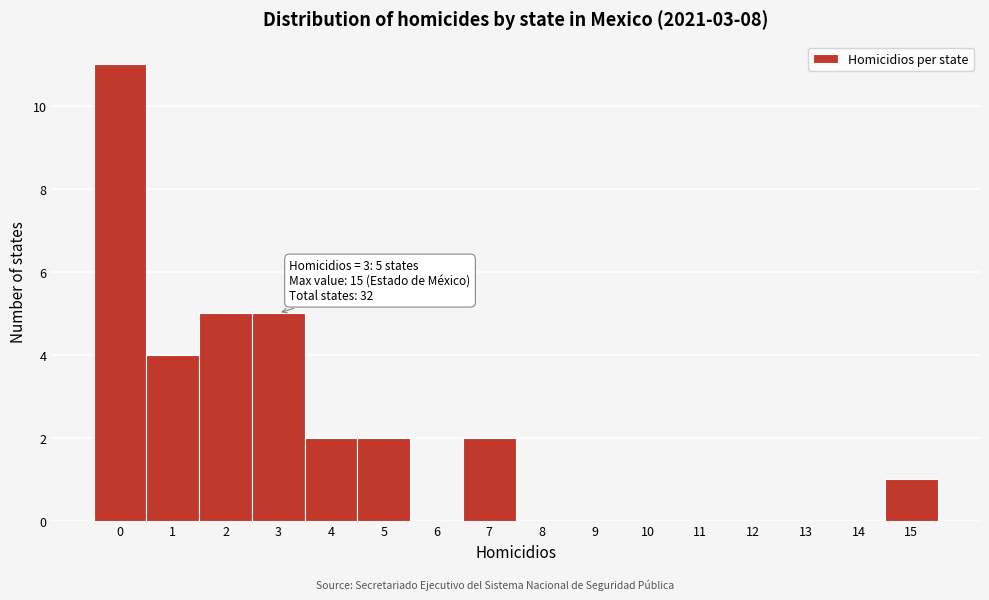

Which range on the x-axis has the tallest bar?

-0.5 to 0.5